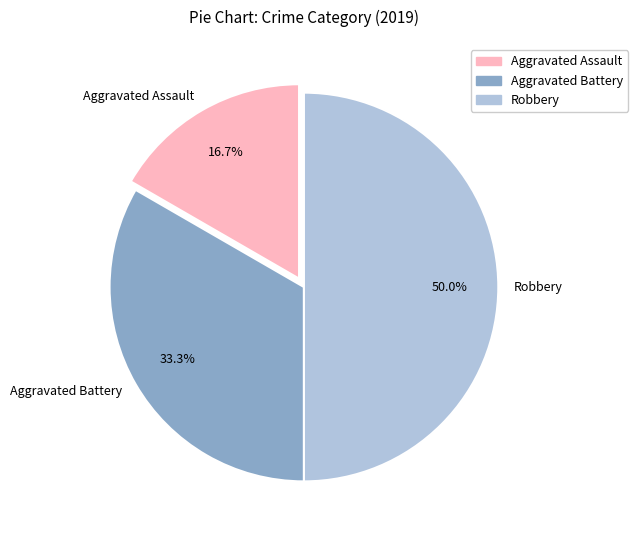

How many segments does this pie chart have?

3